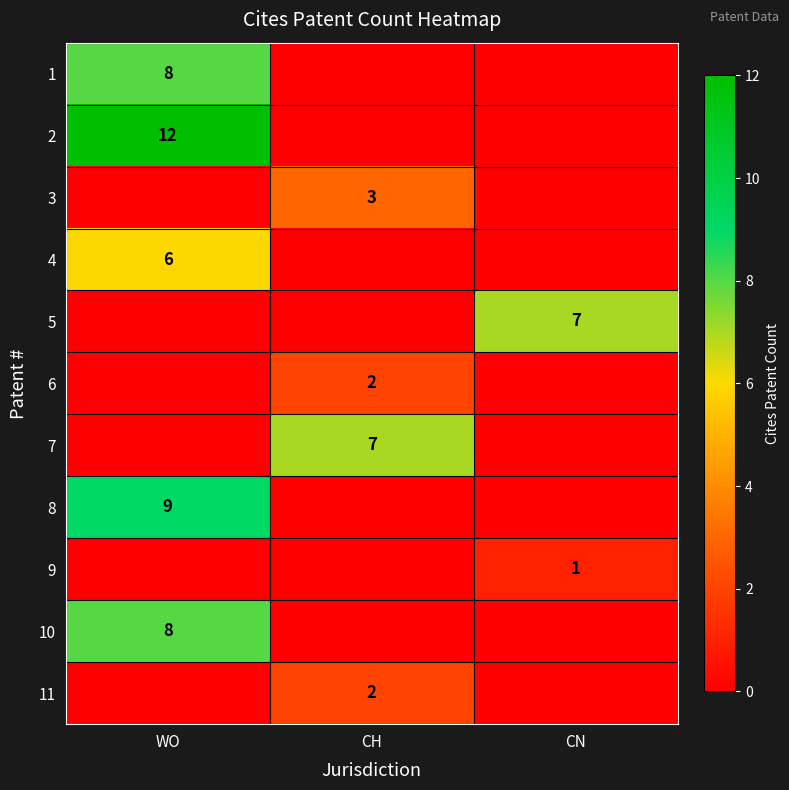

The value of 9 at CN is 2. True or false?

False